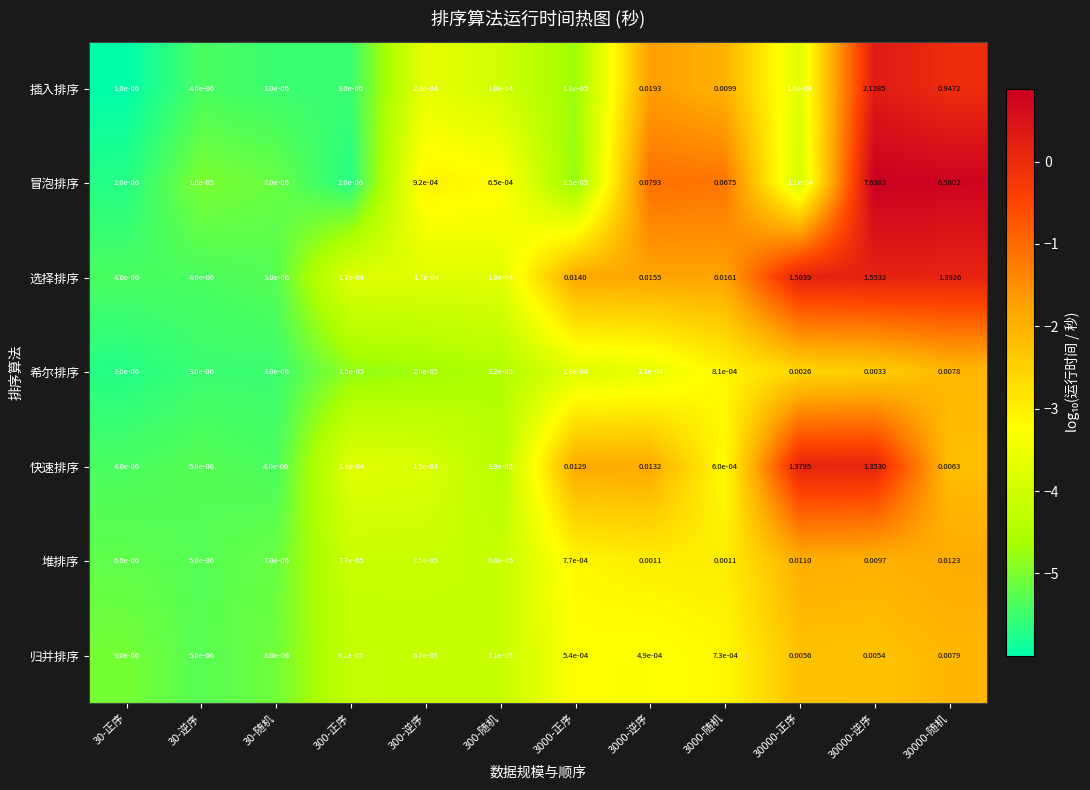

Which series has the widest spread of values?

冒泡排序